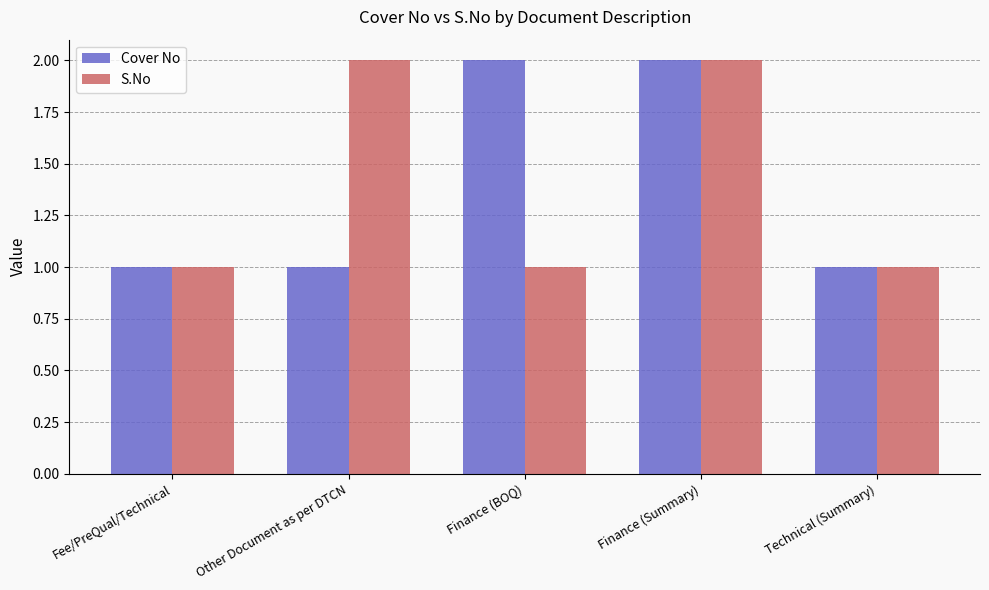

What is the sum of the Cover No values at Fee/PreQual/Technical and Finance (Summary)?

3